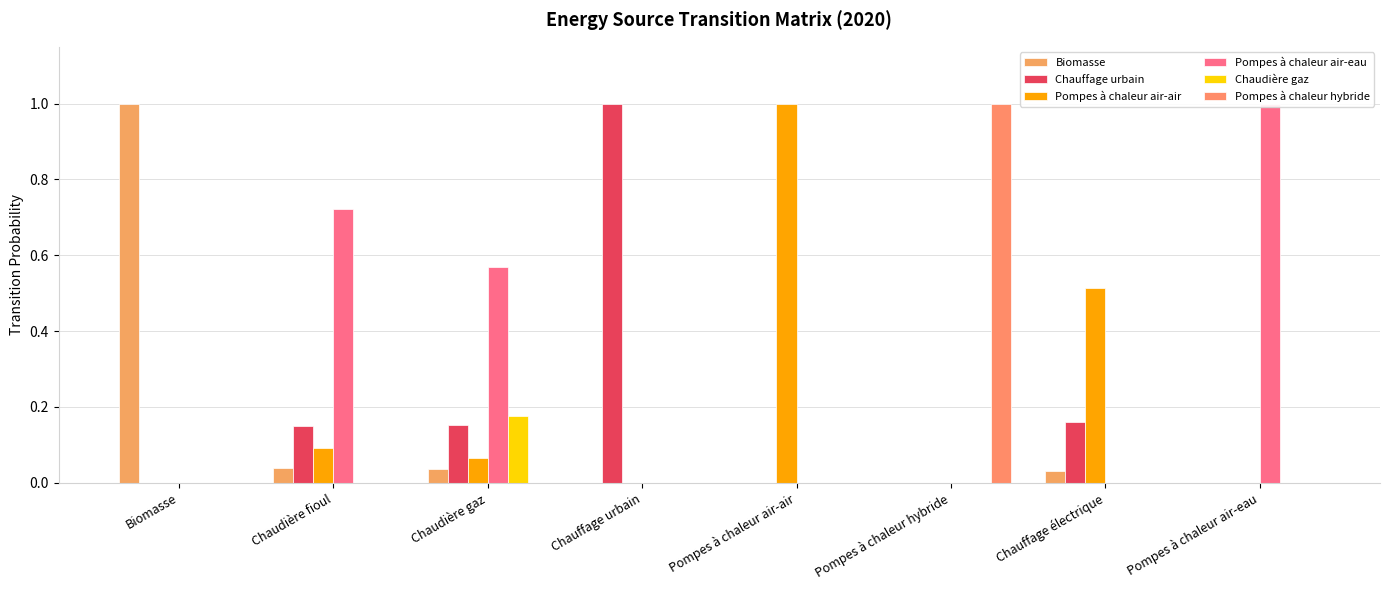

Which series changed the most between Chauffage urbain and Pompes à chaleur air-air?

Chauffage urbain